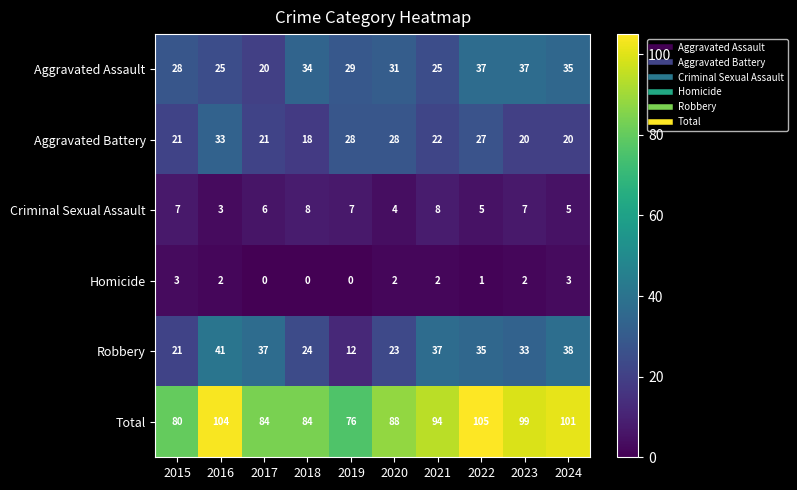

What is the difference between the Aggravated Battery values at 2022 and 2024?

7